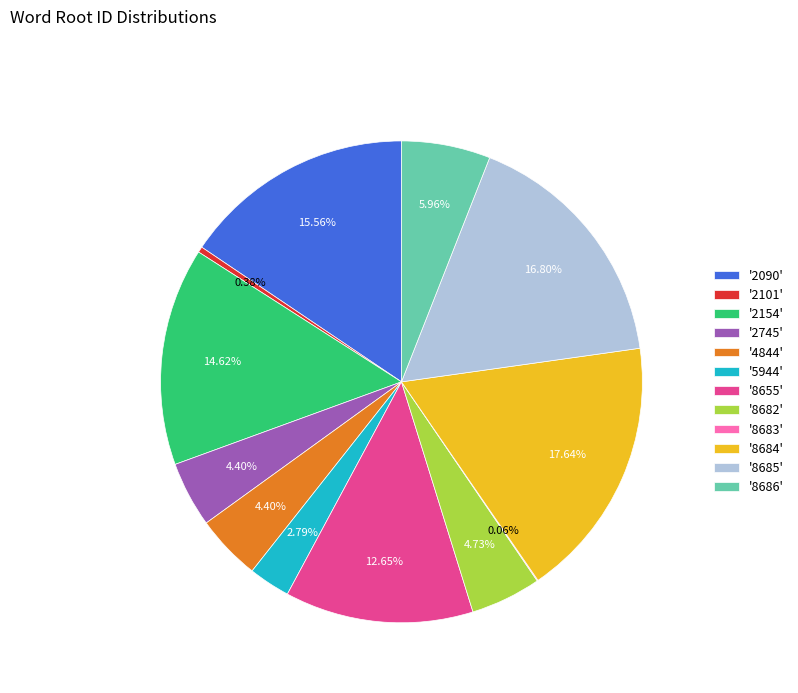

Which has a higher value, '2090' or '5944'?

'2090'